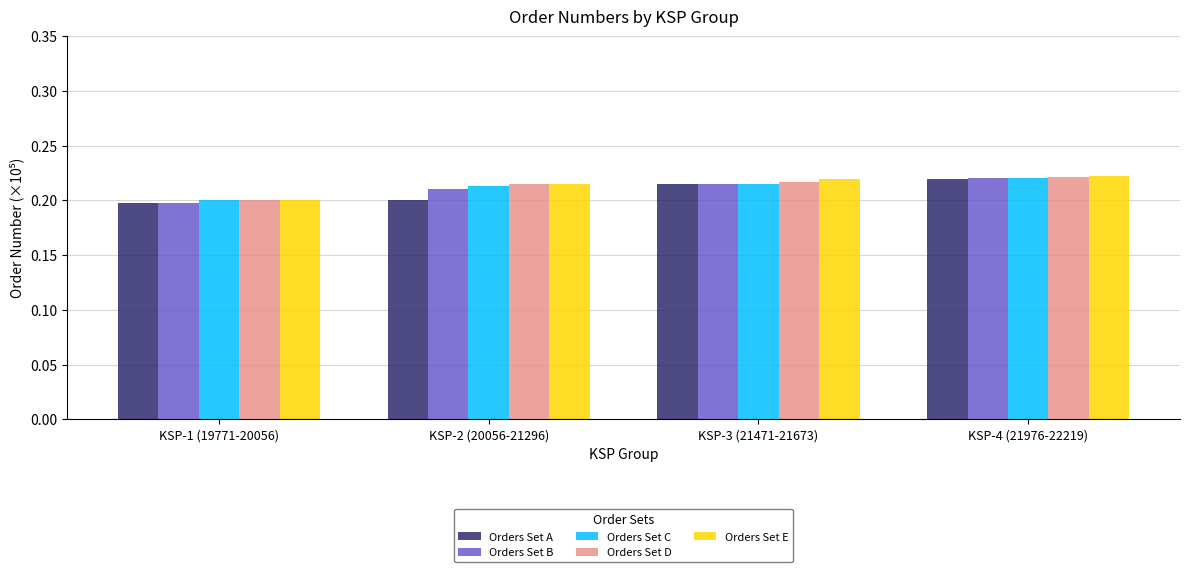

How many Orders Set E values are between 0 and 1?

4